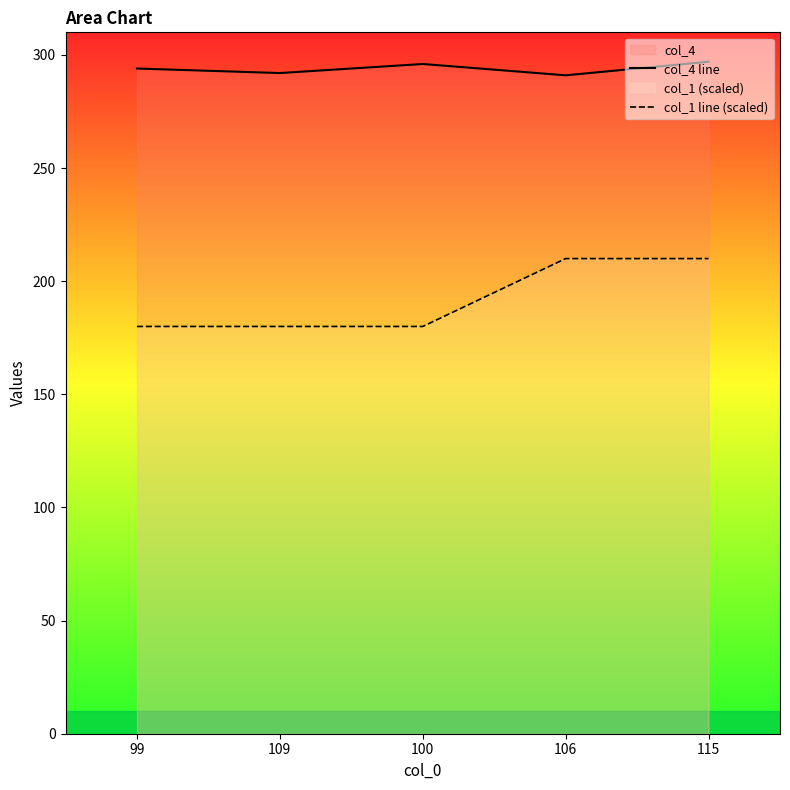

True or false: col_1 line (scaled) and col_4 line intersect in this chart.

False